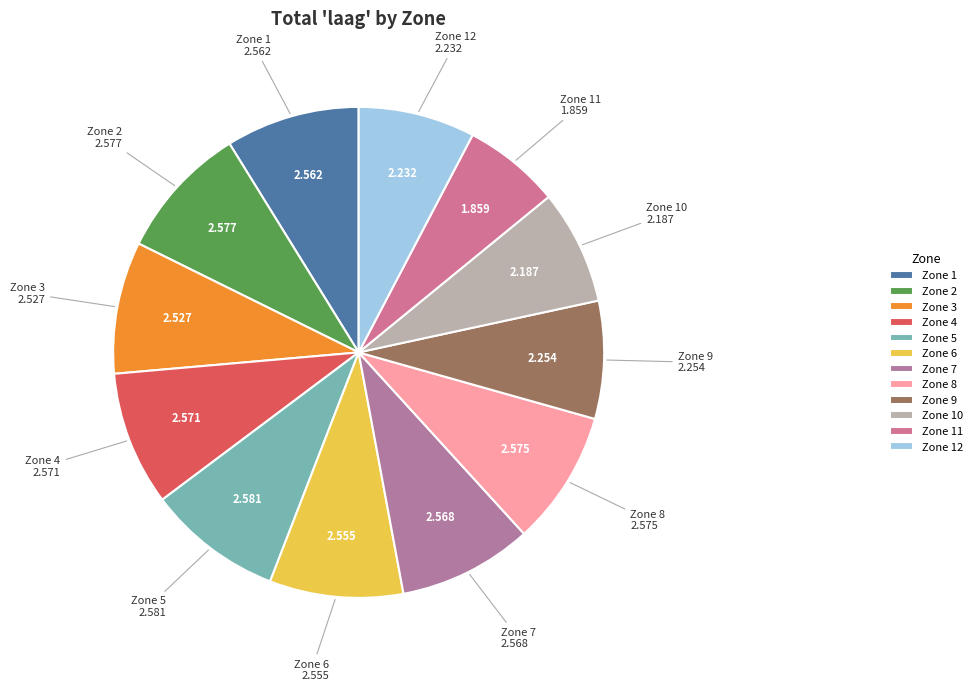

True or false: Zone 12 accounts for 18% of the total.

False